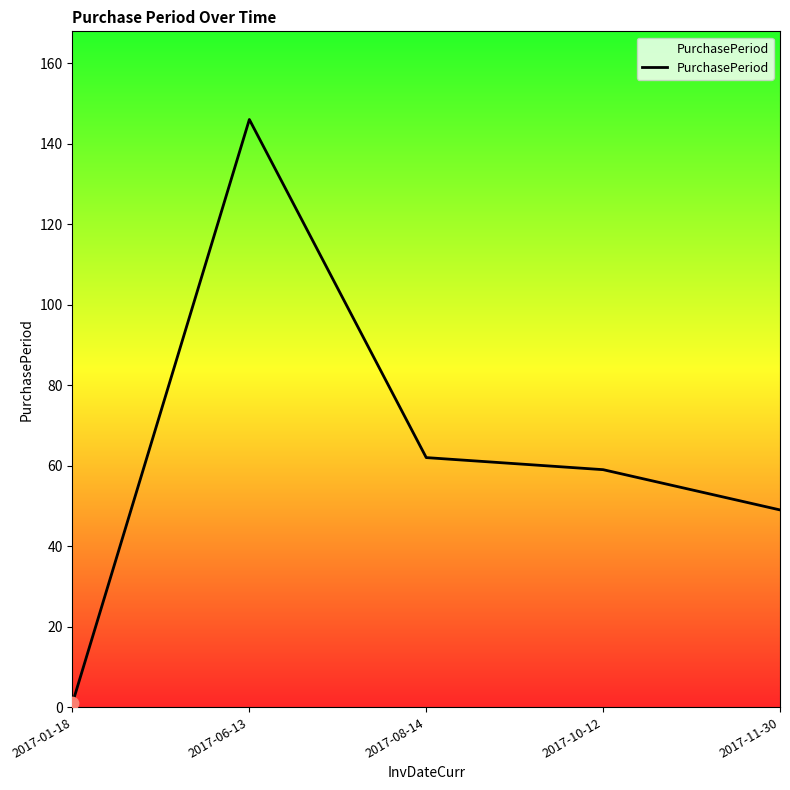

Approximately how many times larger is the value at 2017-10-12 compared to 2017-11-30?

1.2